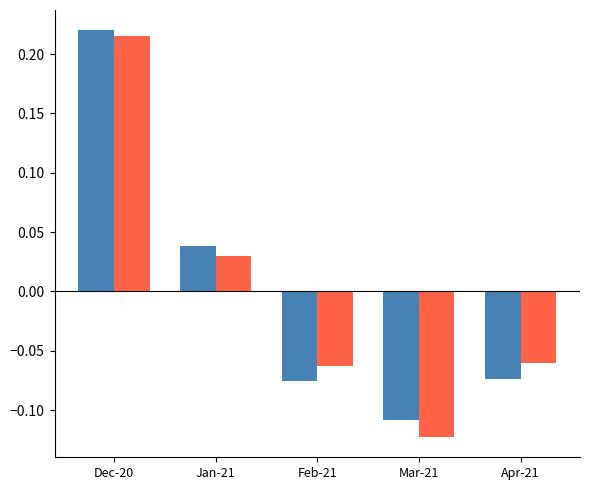

Which category has the lowest value across all series?

Mar-21